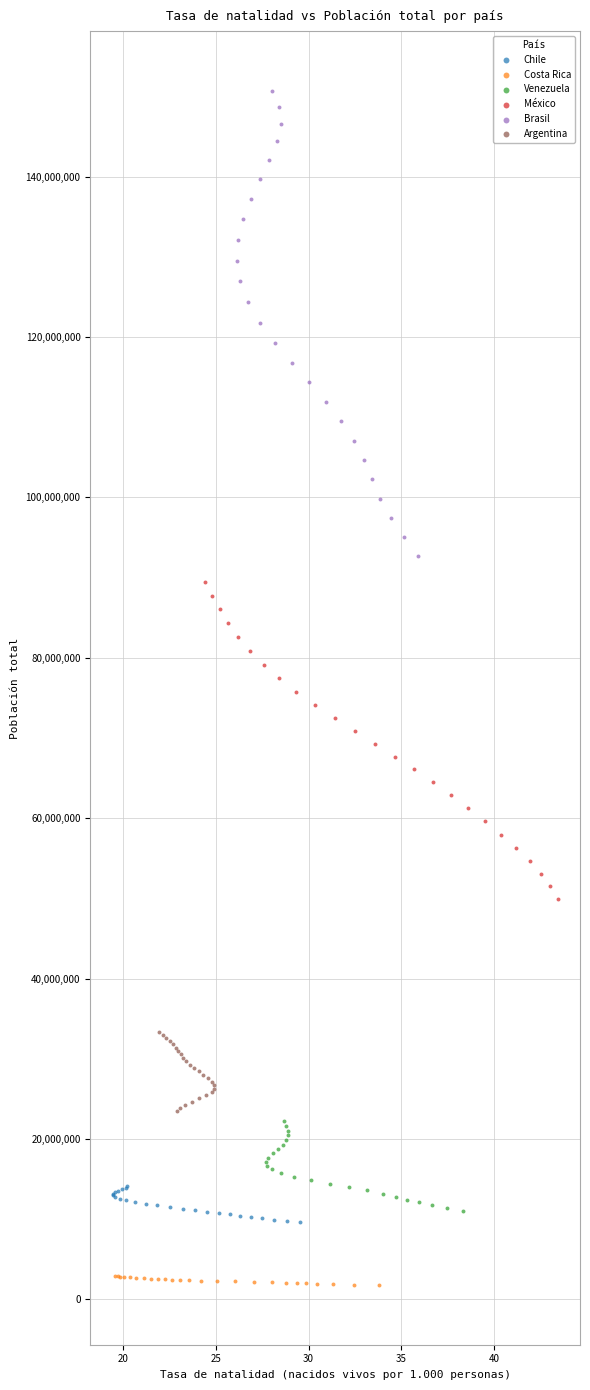

Which series contains the highest Y value?

Brasil